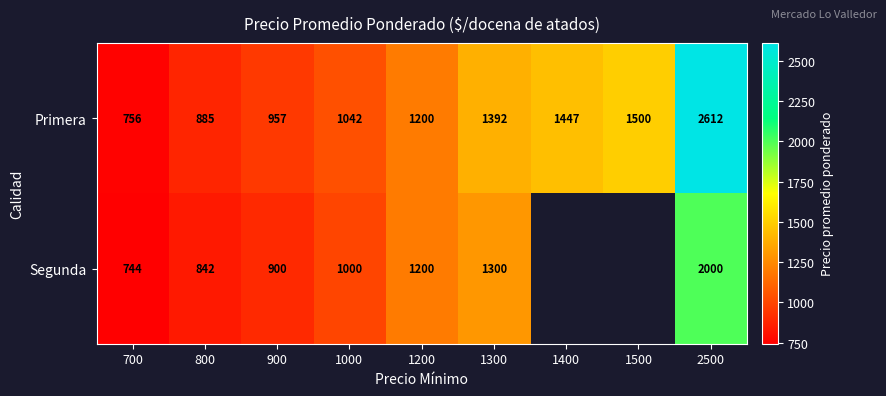

At which category is the sum across all series the highest?

2500